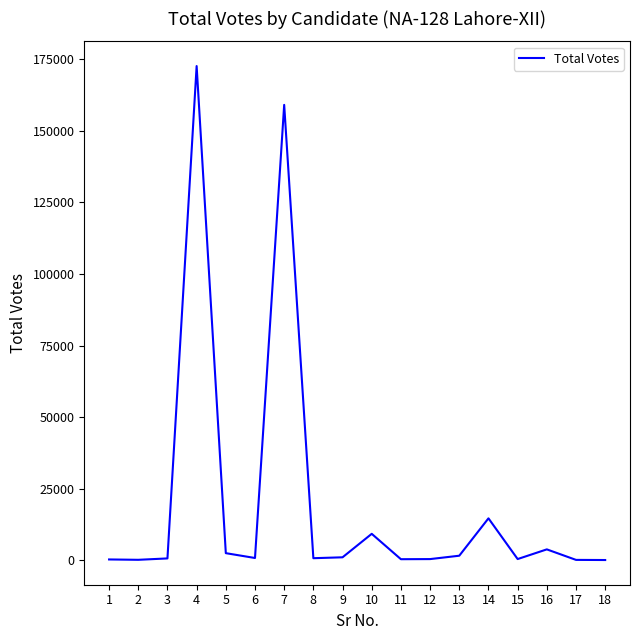

What is the difference between the maximum and minimum values?

172479